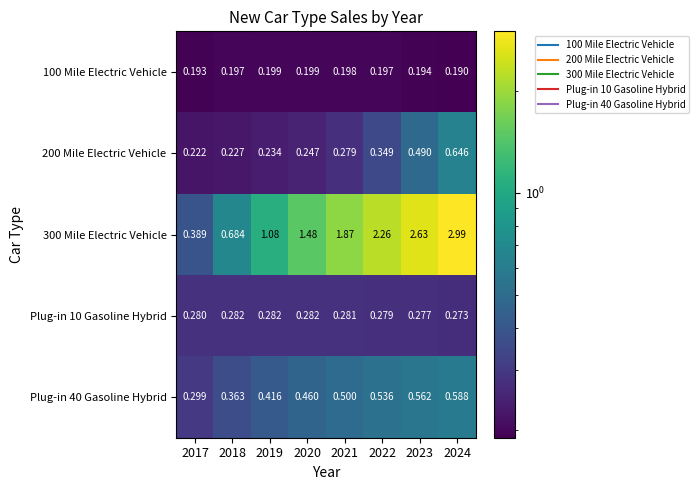

Is the value of Plug-in 40 Gasoline Hybrid at 2023 greater than the value of 100 Mile Electric Vehicle at 2021?

Yes